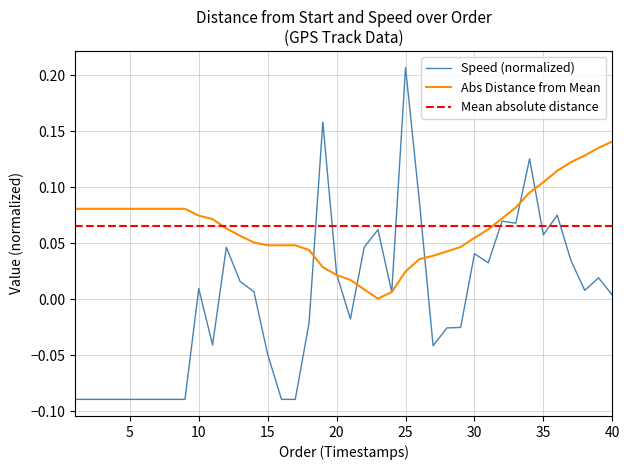

Which category has the lowest value across all series?

1